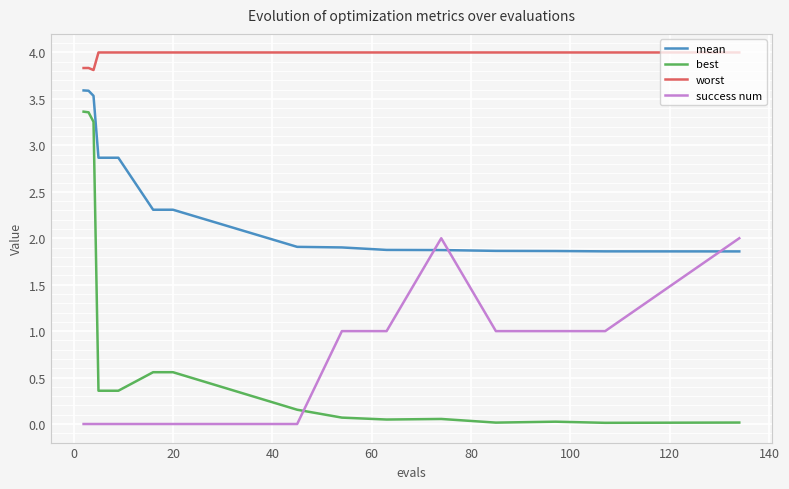

True or false: worst and success num intersect in this chart.

False